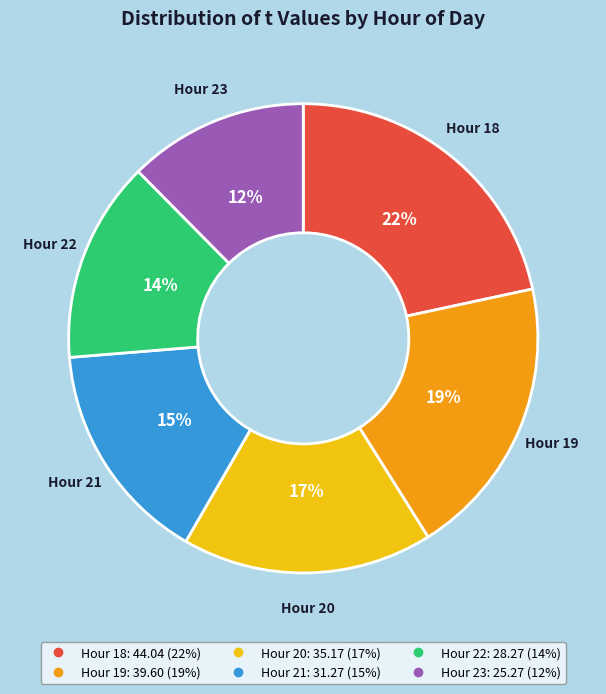

Does any single category account for the majority?

No